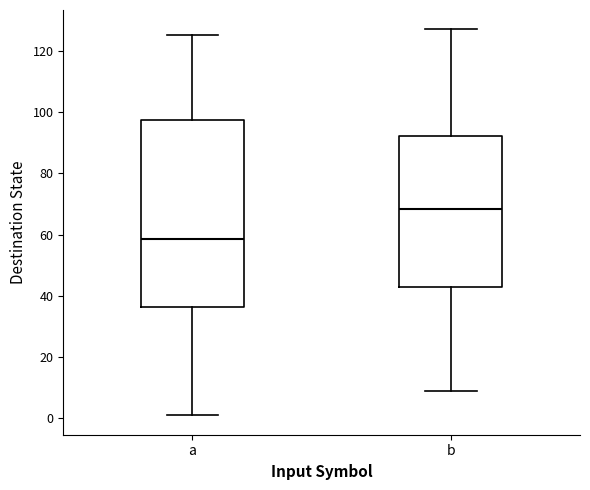

Reading left to right, read every box against the y-axis: the position of its median line, the range the box covers, and the ends of its whiskers. The values are not printed on the chart, so give them approximately, as read against the axis.

a: median 58, box 36 to 98, whiskers 2 to 126
b: median 68, box 44 to 92, whiskers 10 to 128